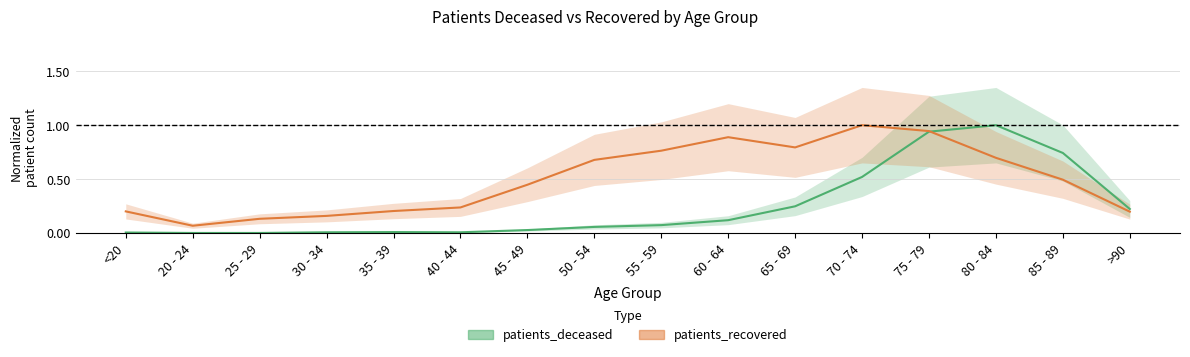

At which label does patients_recovered reach its minimum?

20 - 24